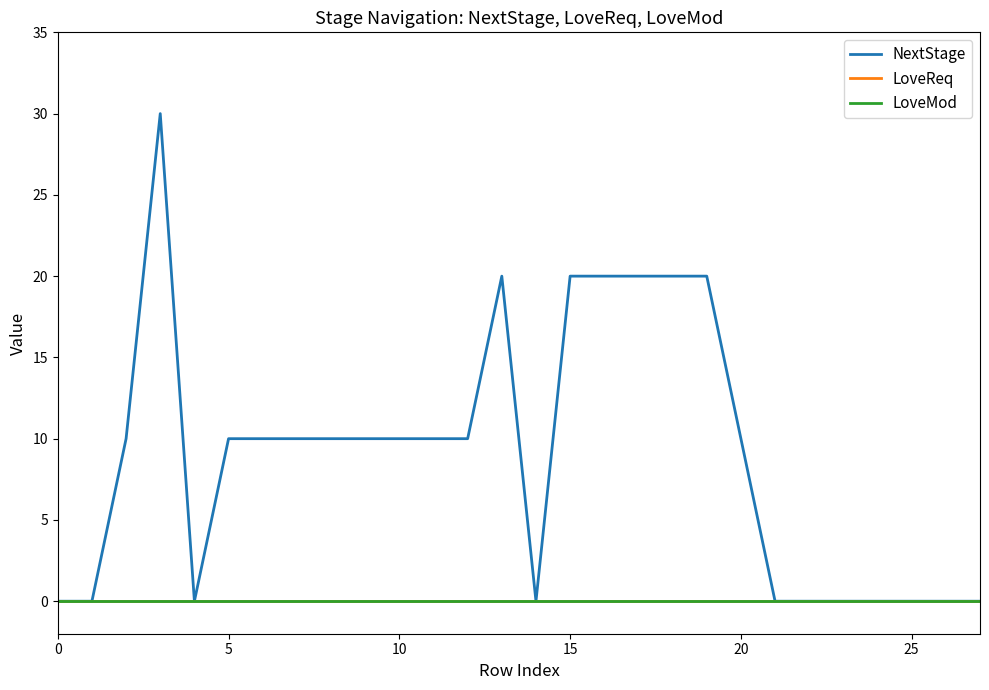

Reading left to right, list all the values displayed in this chart.

NextStage: 0	0	10	30	0	10	10	10	10	10	10	10	10	20	0	20	20	20	20	20	10	0	0	0	0	0	0	0
LoveReq: 0	0	0	0	0	0	0	0	0	0	0	0	0	0	0	0	0	0	0	0	0	0	0	0	0	0	0	0
LoveMod: 0	0	0	0	0	0	0	0	0	0	0	0	0	0	0	0	0	0	0	0	0	0	0	0	0	0	0	0